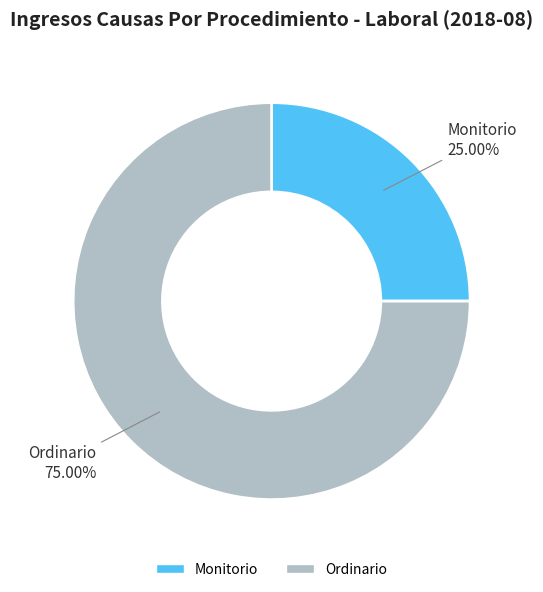

Which slice represents more than half of the pie?

Ordinario